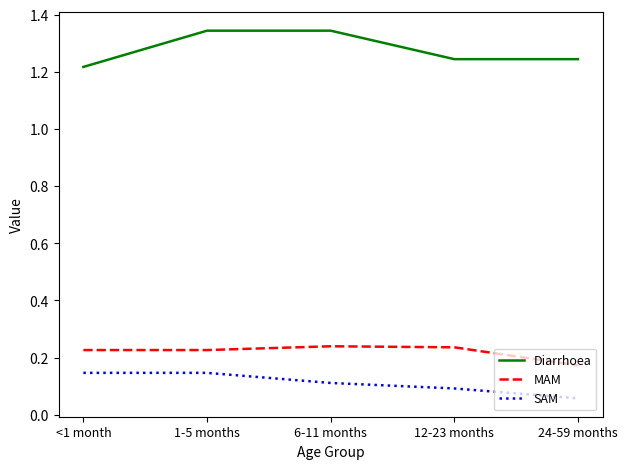

Is this an area chart (filled region under the line)?

No